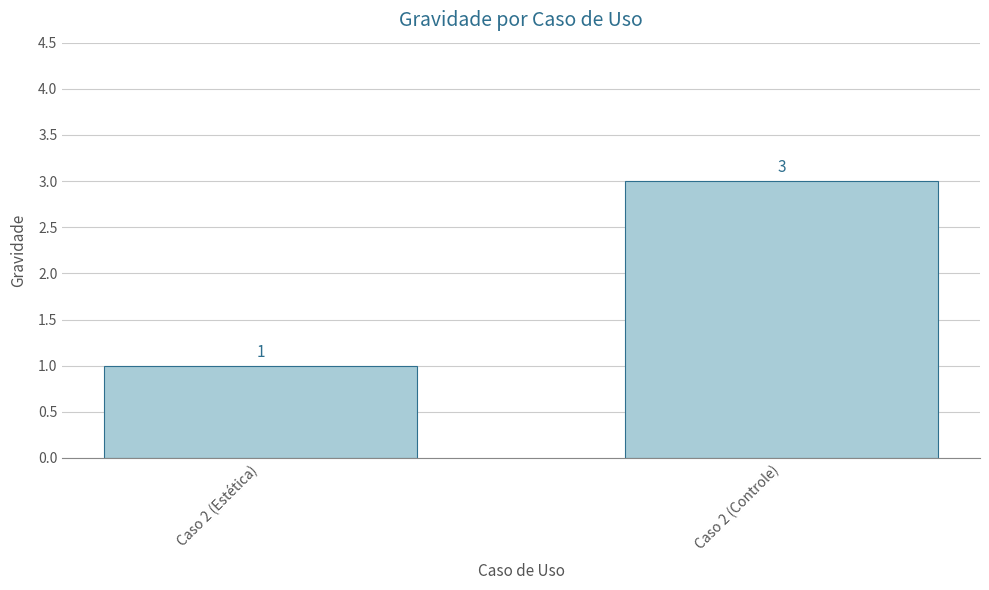

Are the bars horizontal?

No